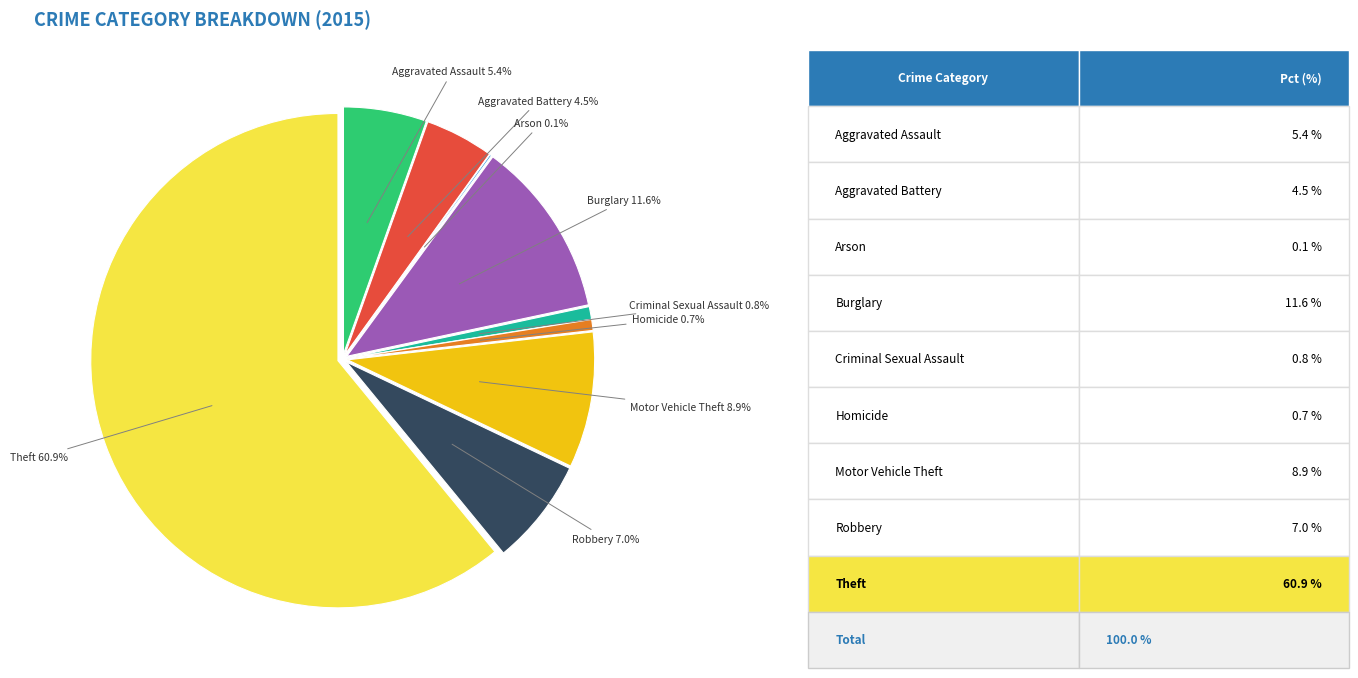

Approximately how many times larger is the value at Motor Vehicle Theft compared to Aggravated Battery?

2.0